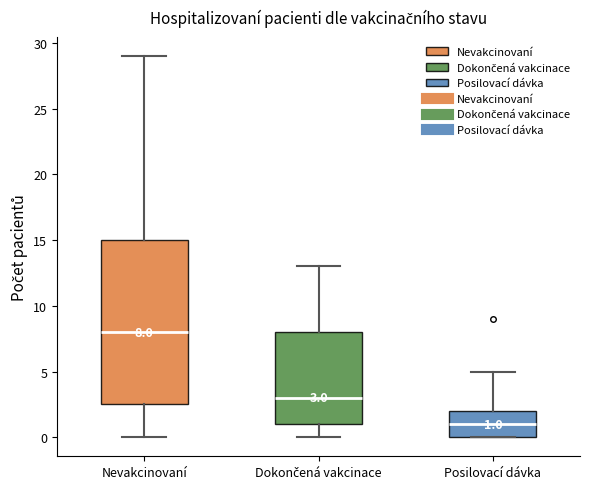

Which box's median line is the lowest?

Posilovací dávka